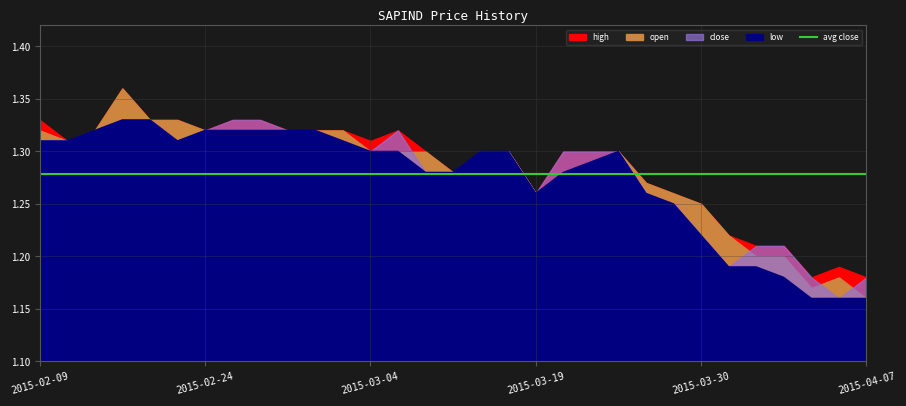

In open, how many points are lower than both neighbors (excluding endpoints)?

4